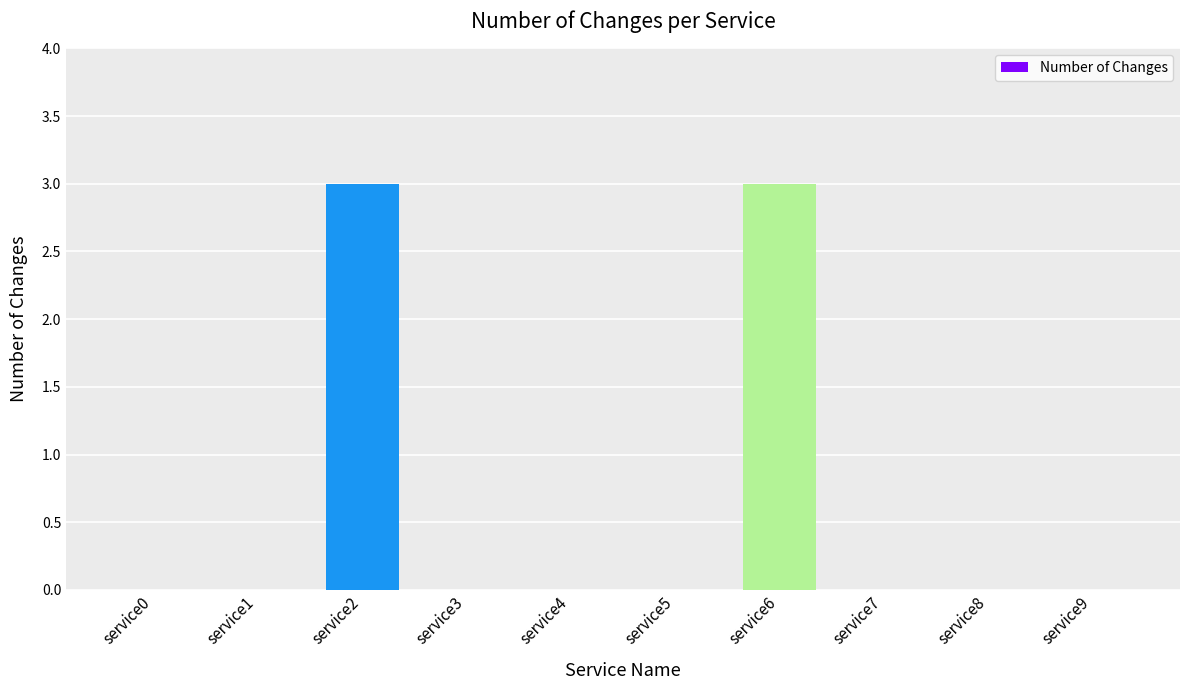

What is the maximum value shown in the chart?

3